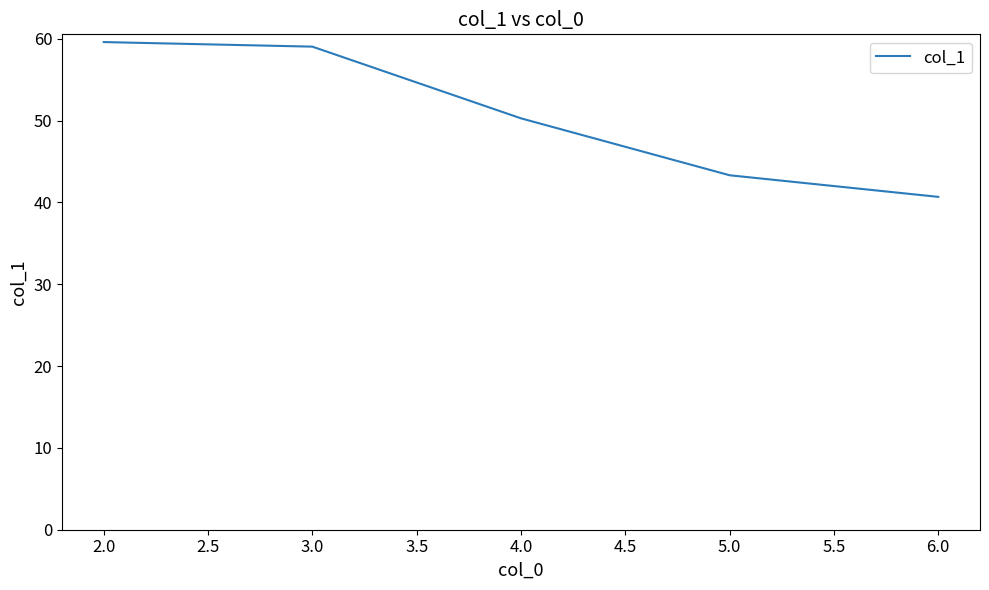

Which label corresponds to the smallest value in the chart?

6.0